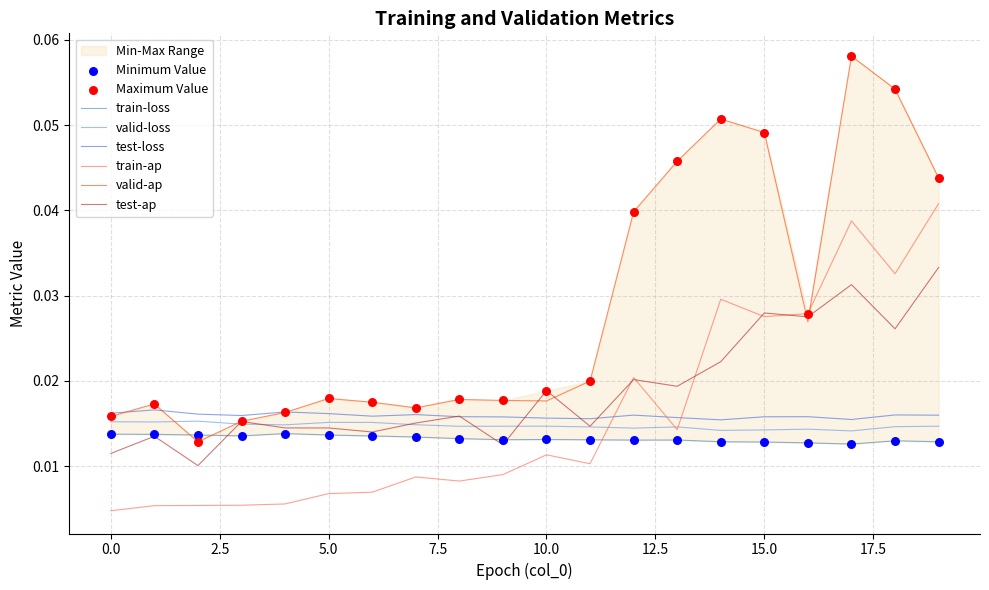

At how many categories does at least one series exceed 0?

20